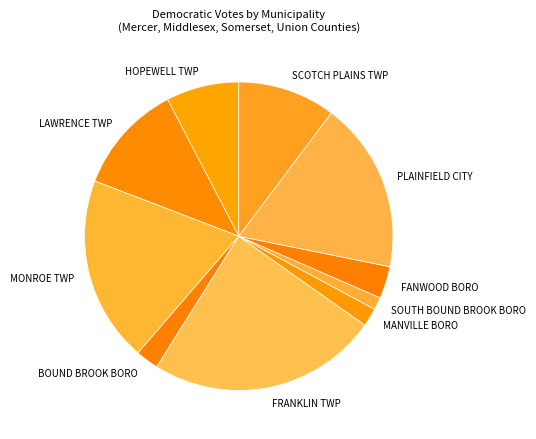

Do PLAINFIELD CITY and FANWOOD BORO together represent more than half of the pie?

No